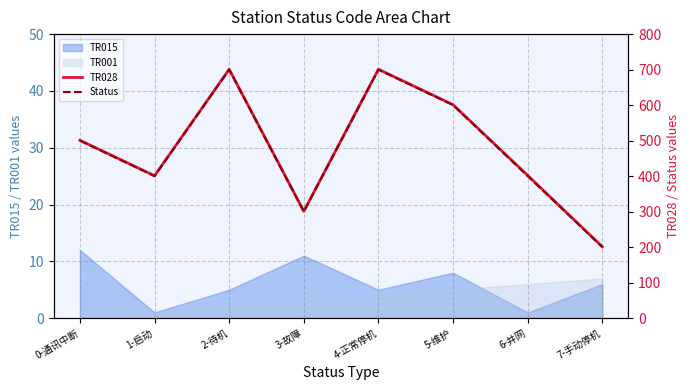

The value of TR028 at 4-正常停机 is 1248. True or false?

False